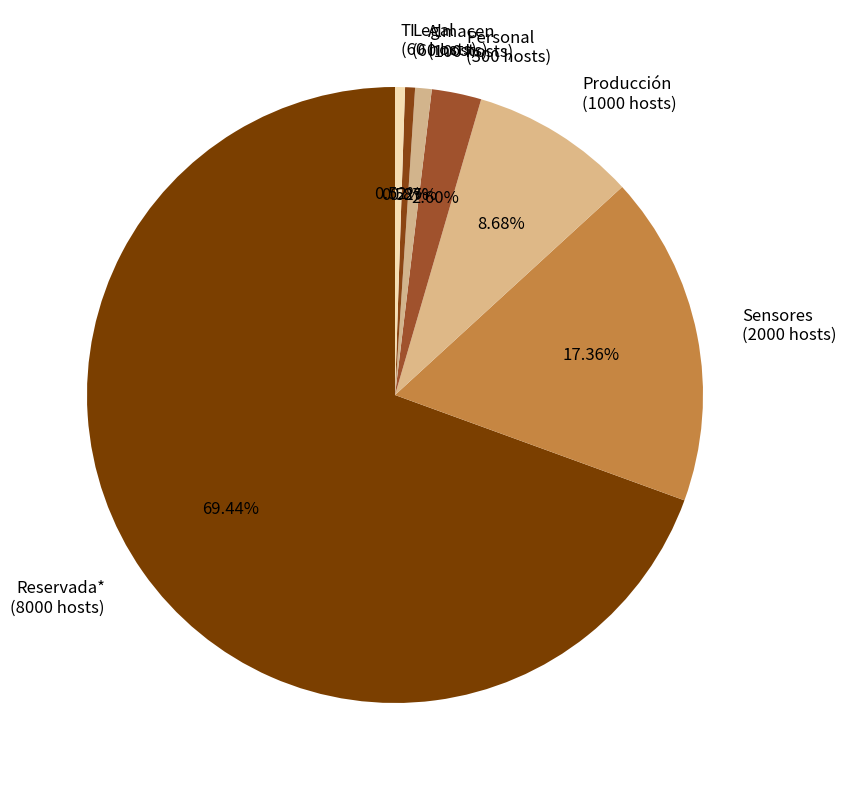

What percentage is the TI slice, to the nearest percent?

1%